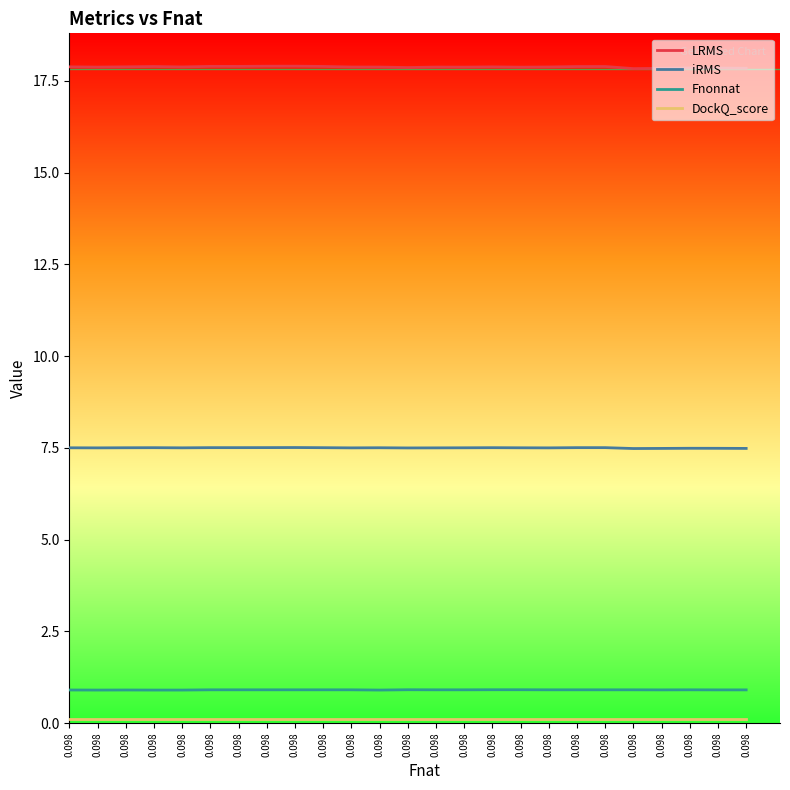

At 0.098, list the series in order from largest to smallest.

LRMS, iRMS, Fnonnat, DockQ_score